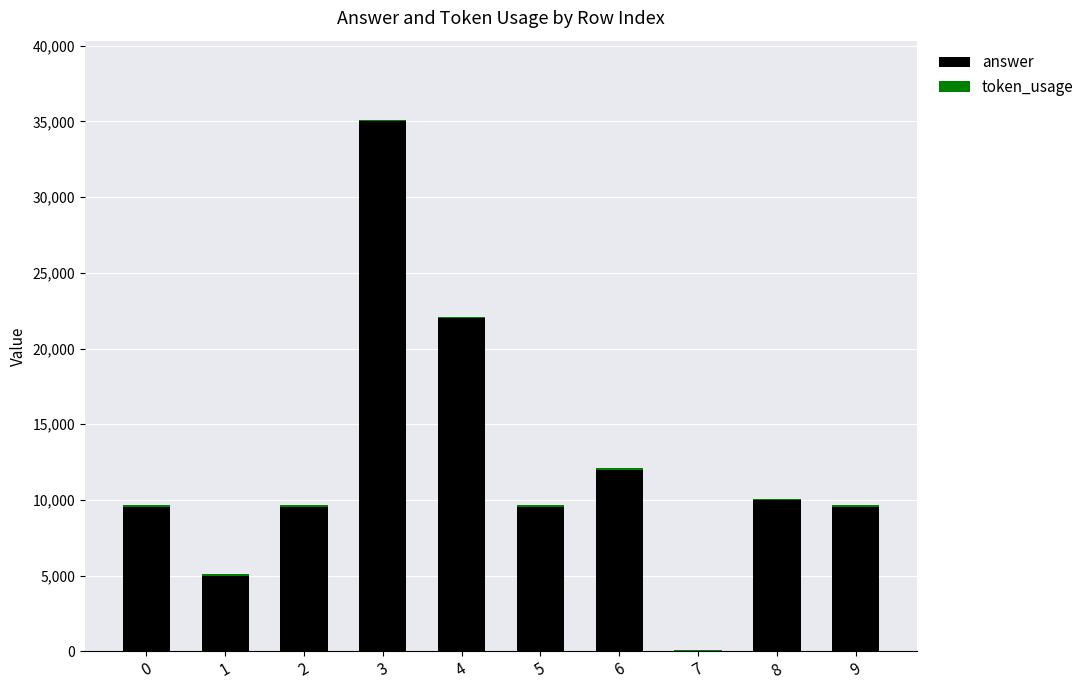

At which category is the sum across all series the highest?

3